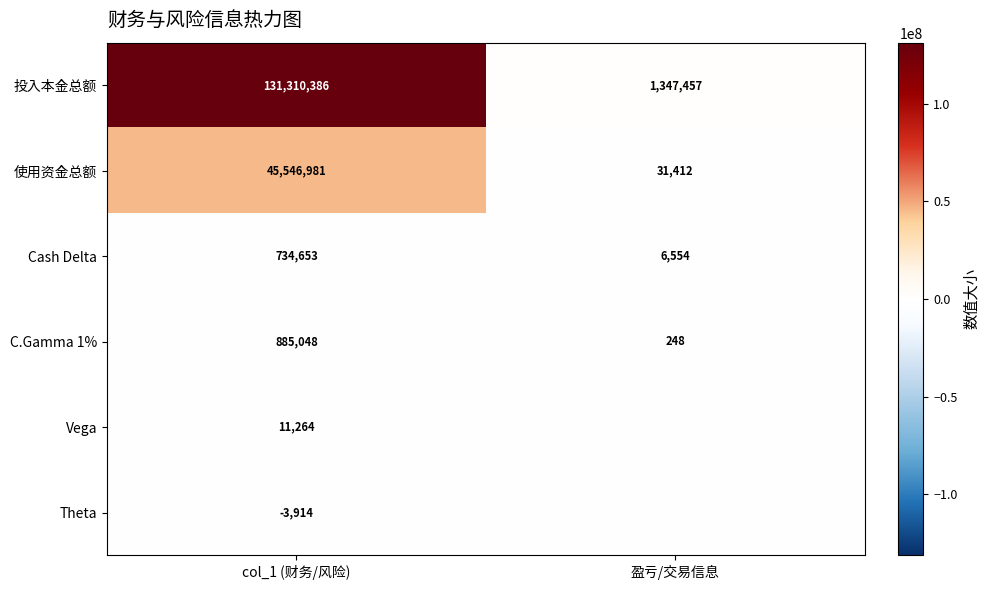

What is the greatest value displayed?

131310386.2